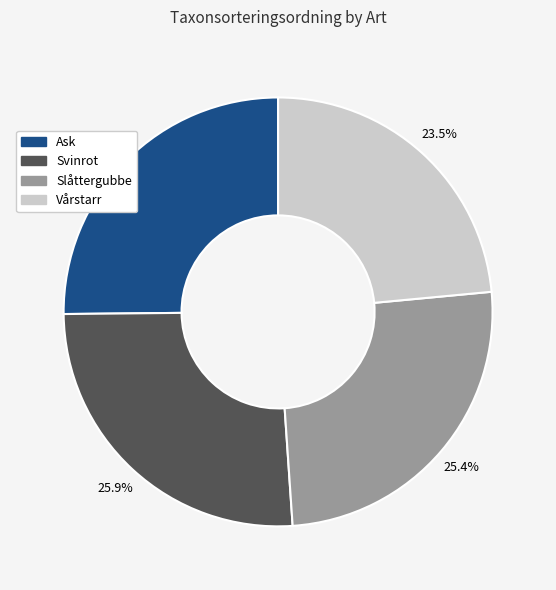

What percentage is NOT represented by Svinrot?

74.1%